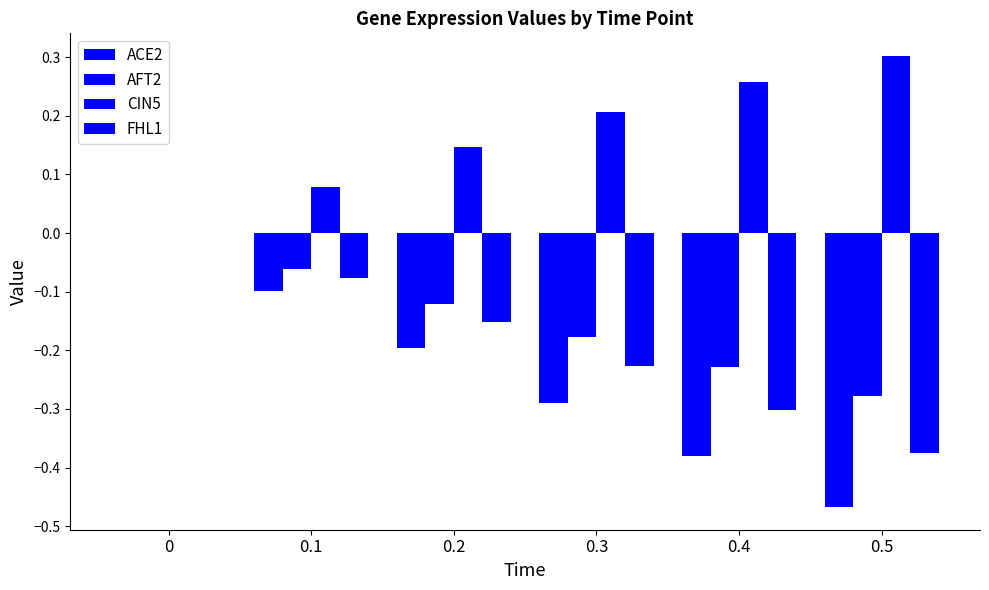

Rank the series by their maximum value, from highest to lowest.

CIN5, ACE2, AFT2, FHL1